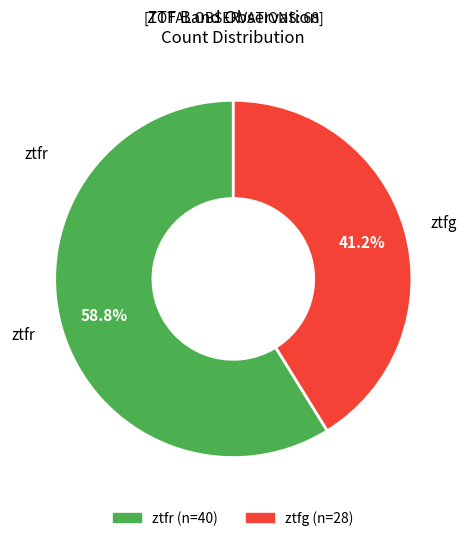

Rank the categories by value from highest to lowest.

ztfr, ztfg